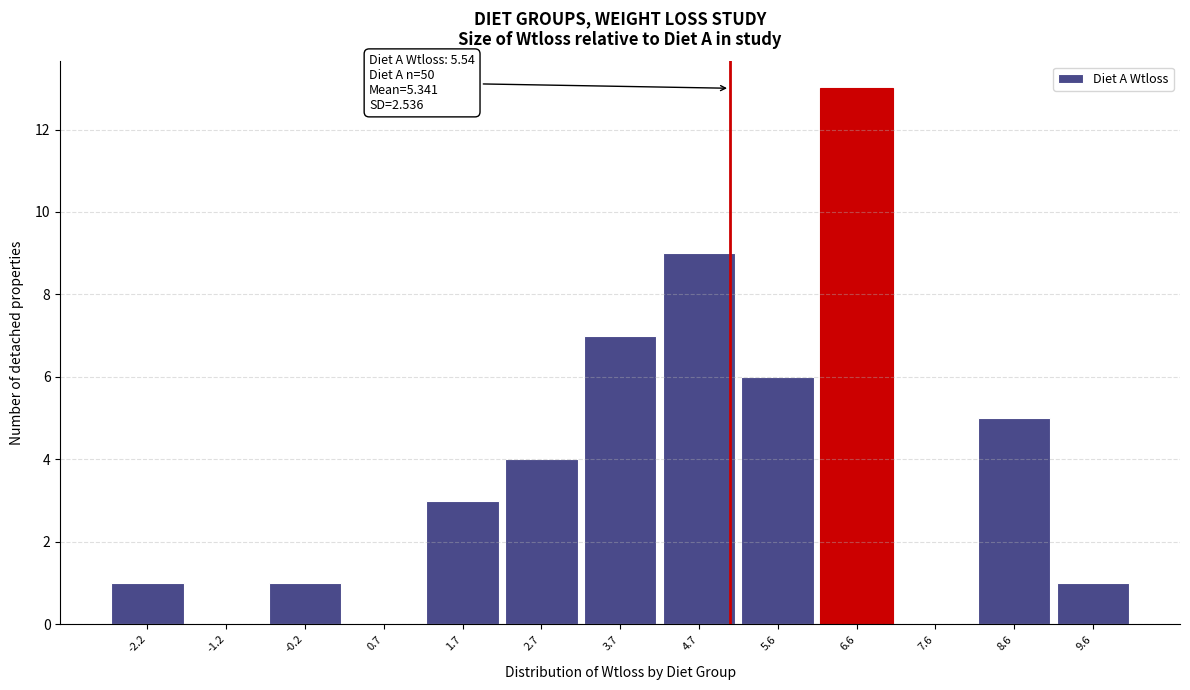

Reading left to right, extract all data points from this chart.

-2.2=1	-1.2=0	-0.2=1	0.7=0	1.7=3	2.7=4	3.7=7	4.7=9	5.6=6	6.6=13	7.6=0	8.6=5	9.6=1